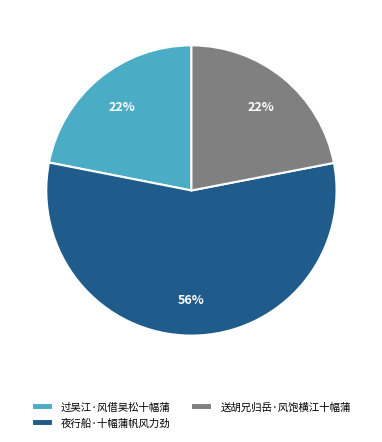

What is the ratio of the value at 过吴江·风借吴松十幅蒲 to the value at 送胡兄归岳·风饱横江十幅蒲?

1.0